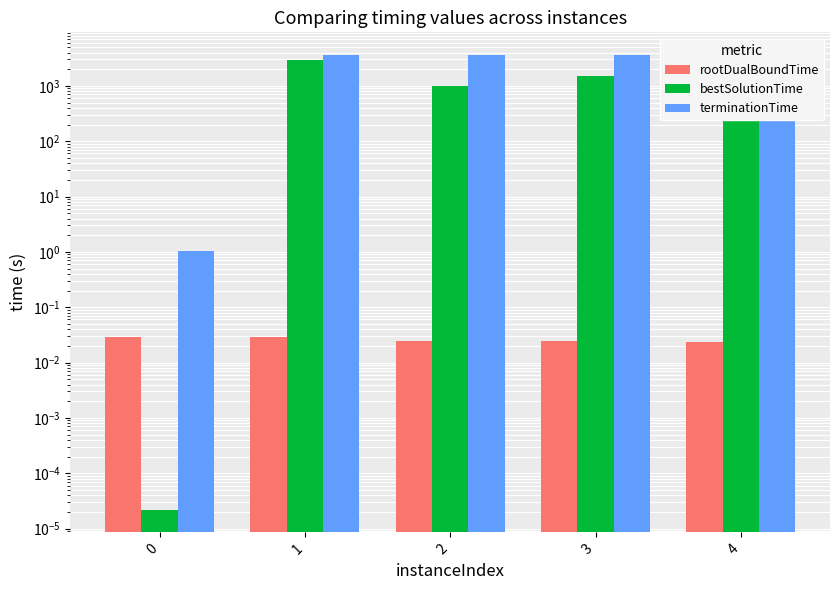

What are all the series names shown in the legend?

rootDualBoundTime, bestSolutionTime, terminationTime